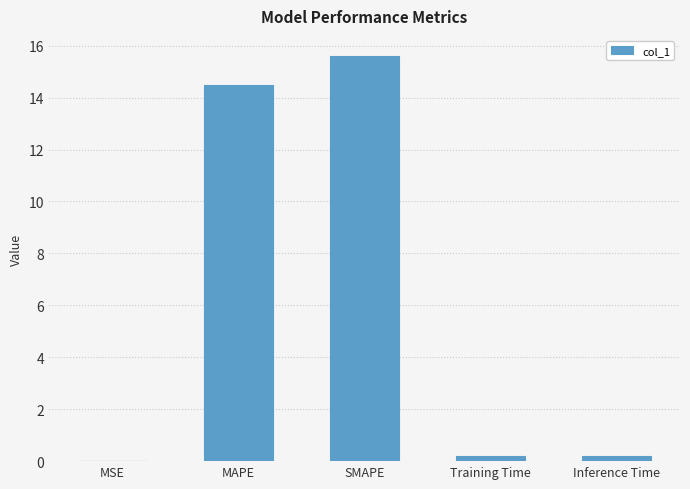

What is the maximum value shown in the chart?

15.6